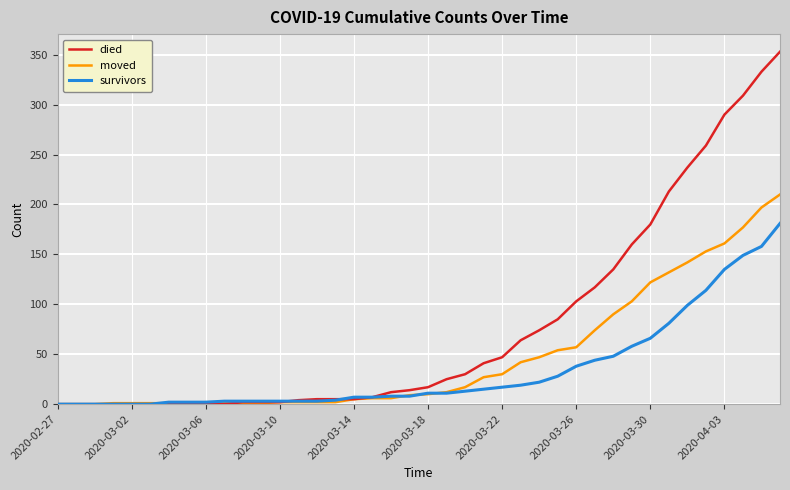

Which series has the largest range (max minus min)?

died